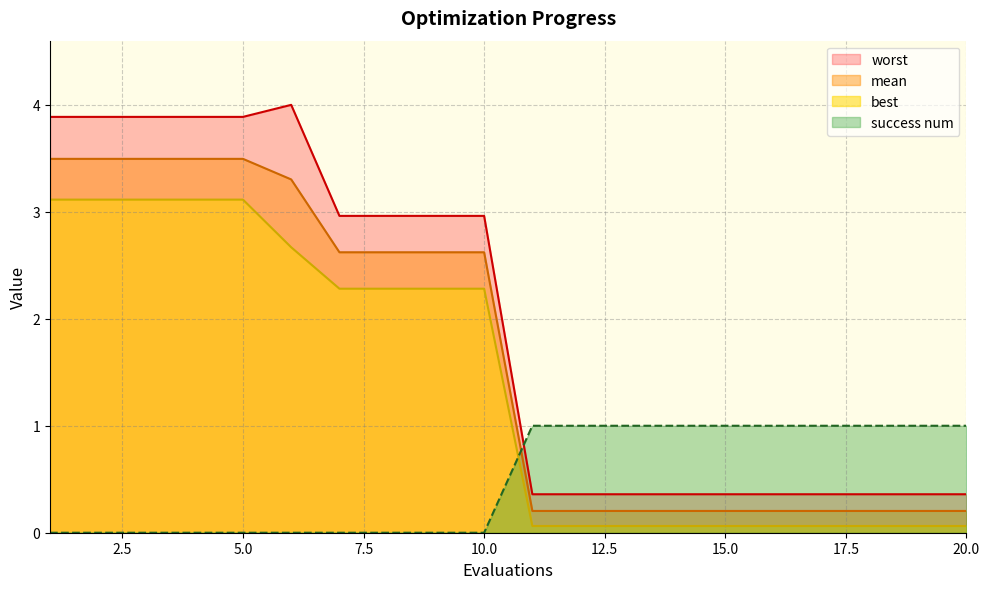

List the labels in order of worst value, largest first.

6, 1, 2, 3, 4, 5, 7, 8, 9, 10, 11, 12, 13, 14, 15, 16, 17, 18, 19, 20